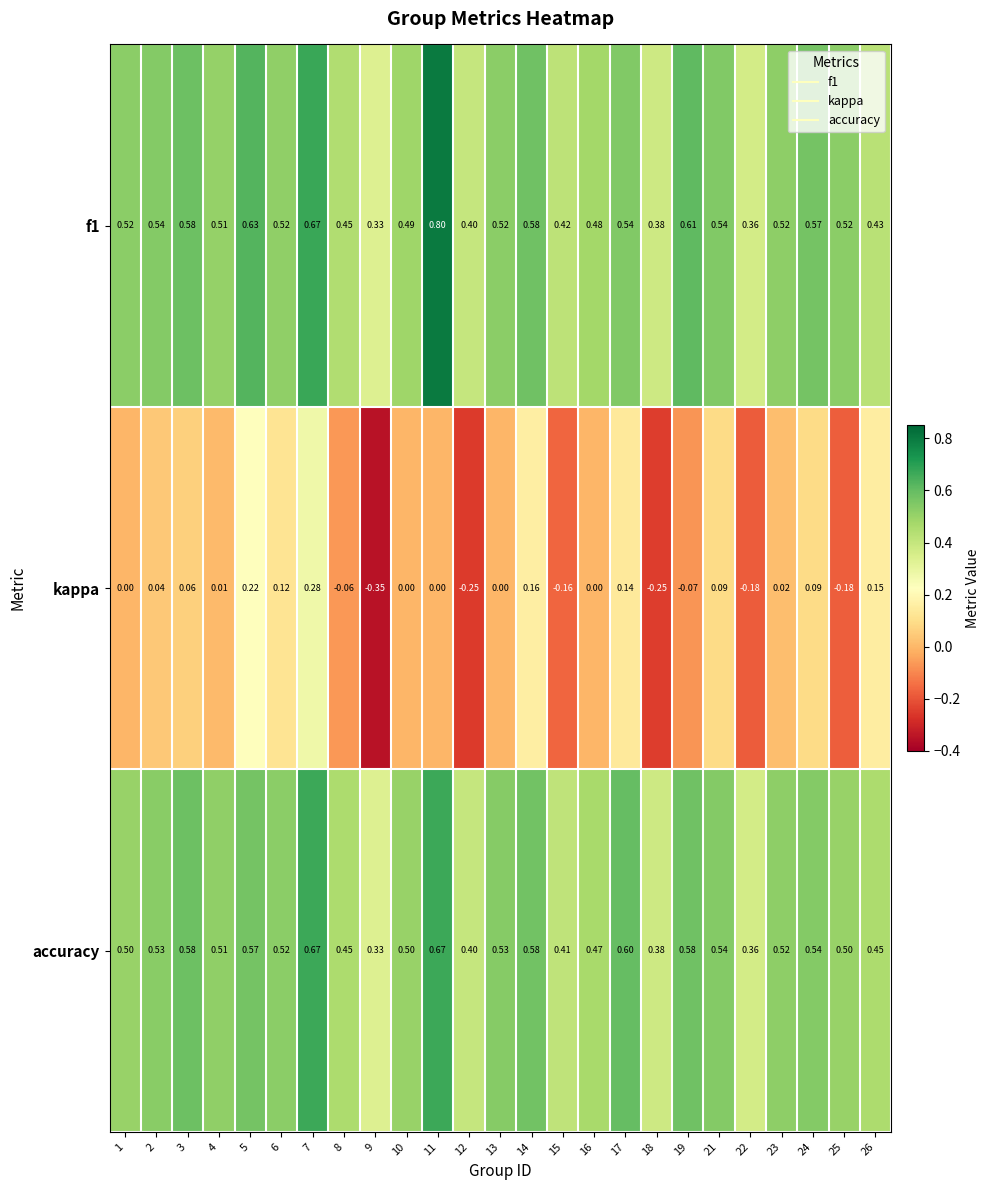

Which series changed the most between 8 and 14?

kappa